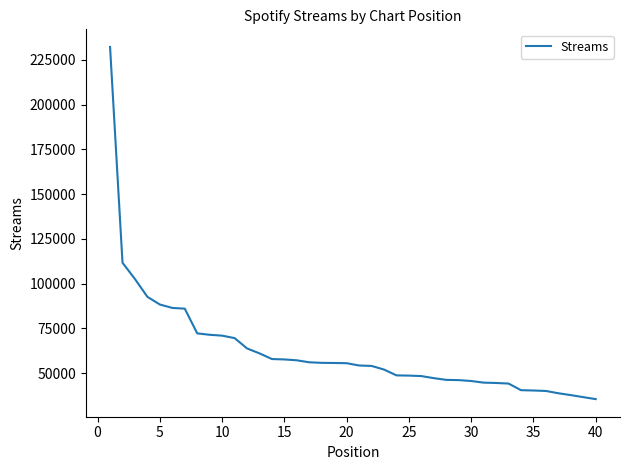

What is the difference between the maximum and minimum values?

196767